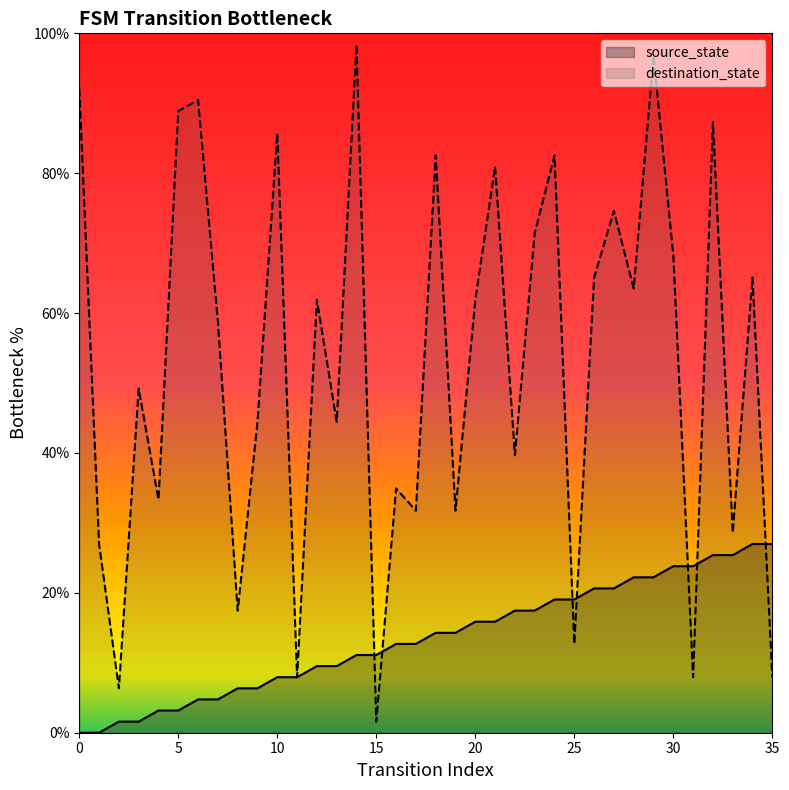

Which series ends up on top after the final intersection of source_state and destination_state?

source_state